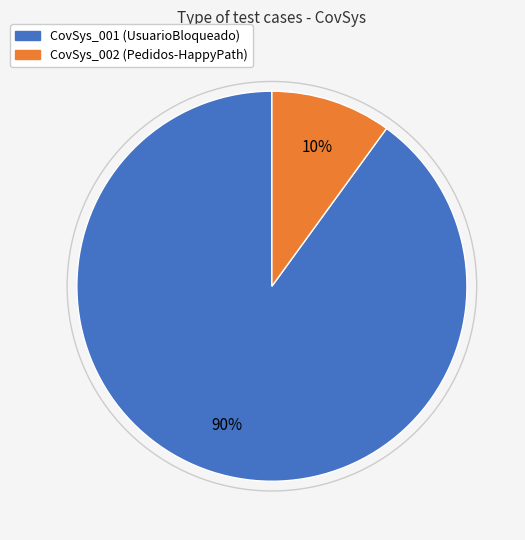

Which slice is the smallest?

CovSys_002 (Pedidos-HappyPath)